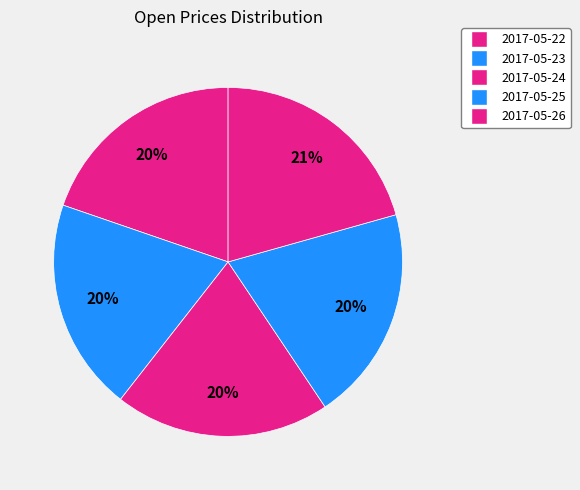

Is there a majority slice in this chart?

No